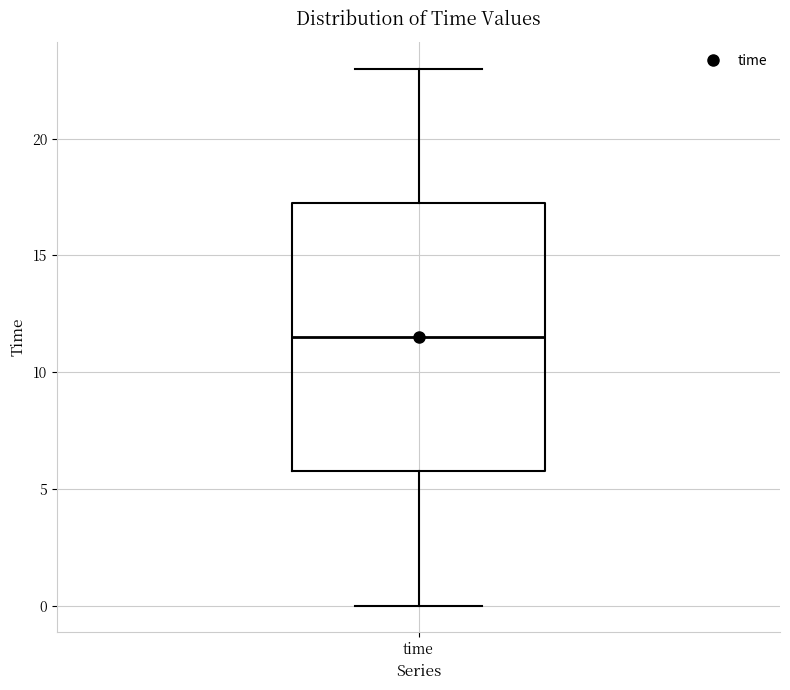

Transcribe this box plot: give where the median line is, the range the box spans, and where the two whiskers end, as read against the y-axis. The values are not printed on the chart, so give them approximately, as read against the axis.

median 11.5, box 6.0 to 17.5, whiskers 0.0 to 23.0